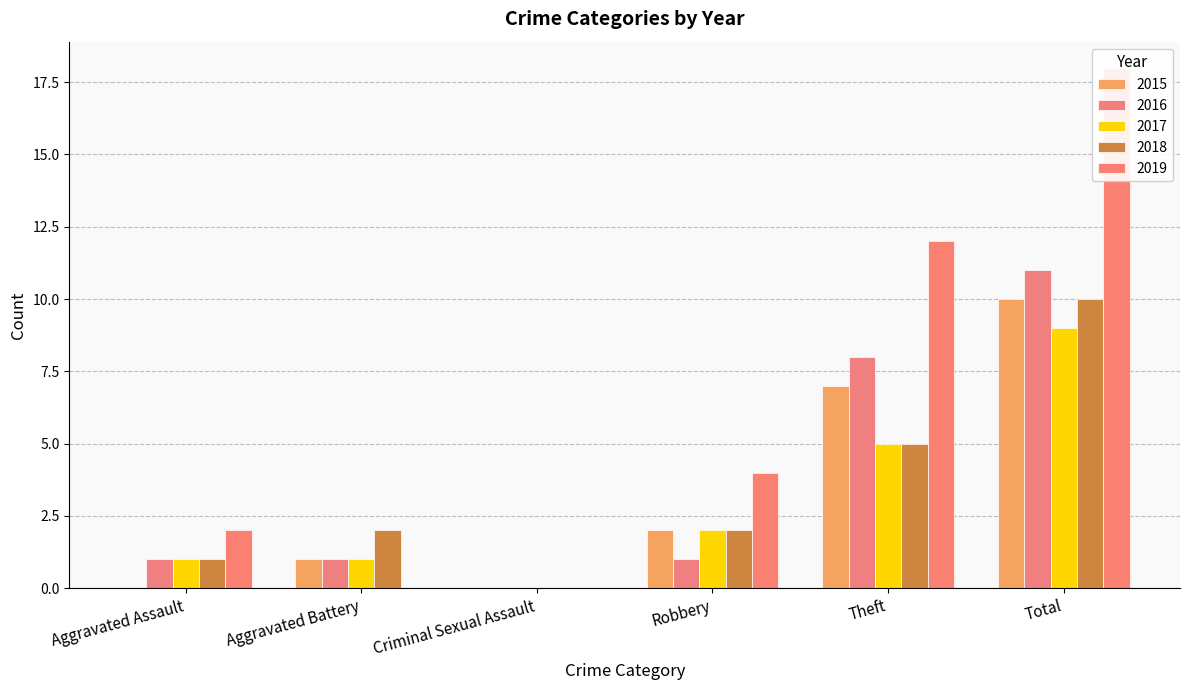

Reading left to right, list all the values displayed in this chart.

2015: 0	1	0	2	7	10
2016: 1	1	0	1	8	11
2017: 1	1	0	2	5	9
2018: 1	2	0	2	5	10
2019: 2	0	0	4	12	18